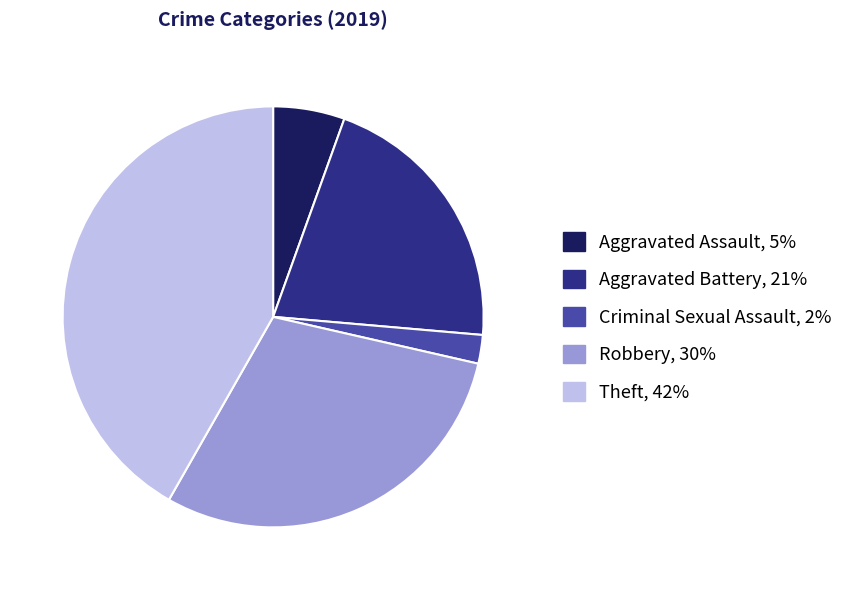

Rank the categories by value from highest to lowest.

Theft, 42%, Robbery, 30%, Aggravated Battery, 21%, Aggravated Assault, 5%, Criminal Sexual Assault, 2%